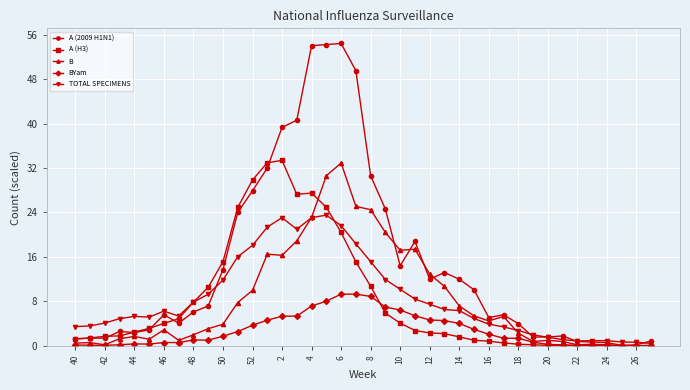

Which series has the largest total across all categories?

A (2009 H1N1)